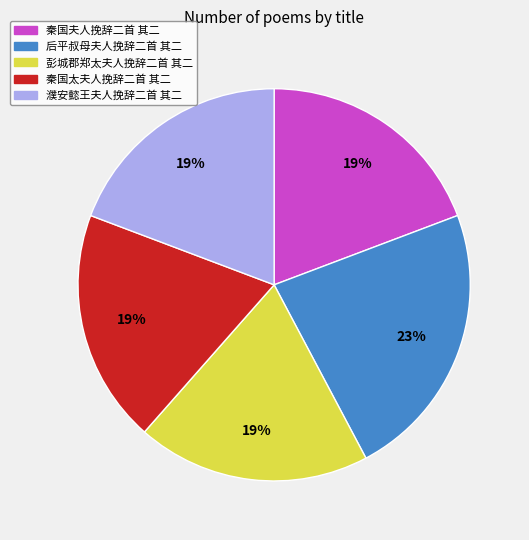

What is the ratio of the value at 彭城郡郑太夫人挽辞二首 其二 to the value at 秦国太夫人挽辞二首 其二?

1.0